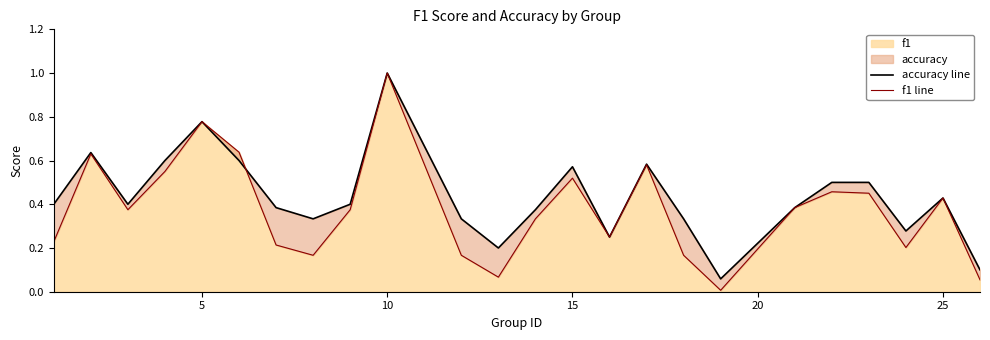

Is it true that f1 equals 0.7 at 25?

False